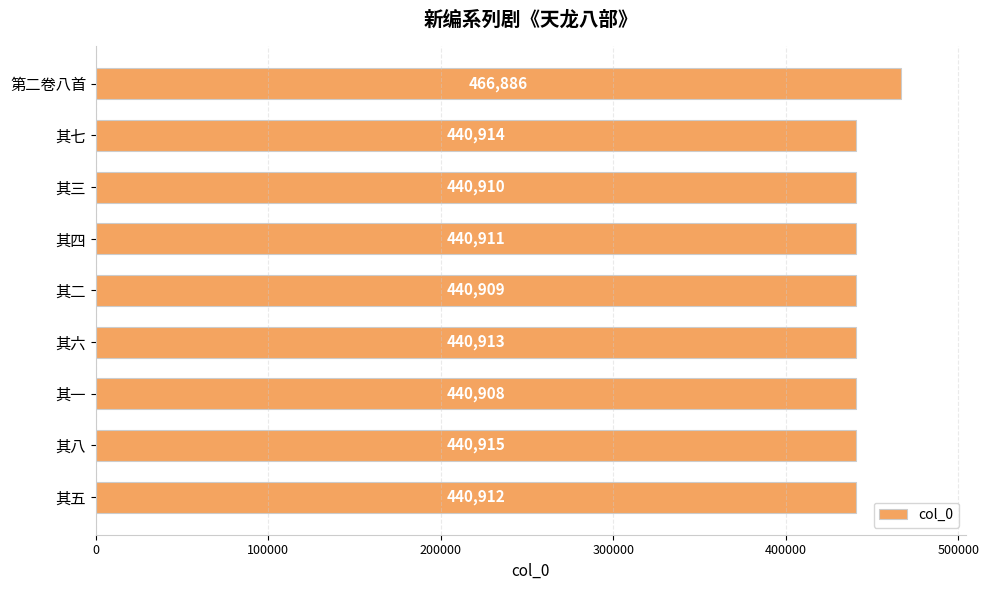

How many data points does each series have?

9